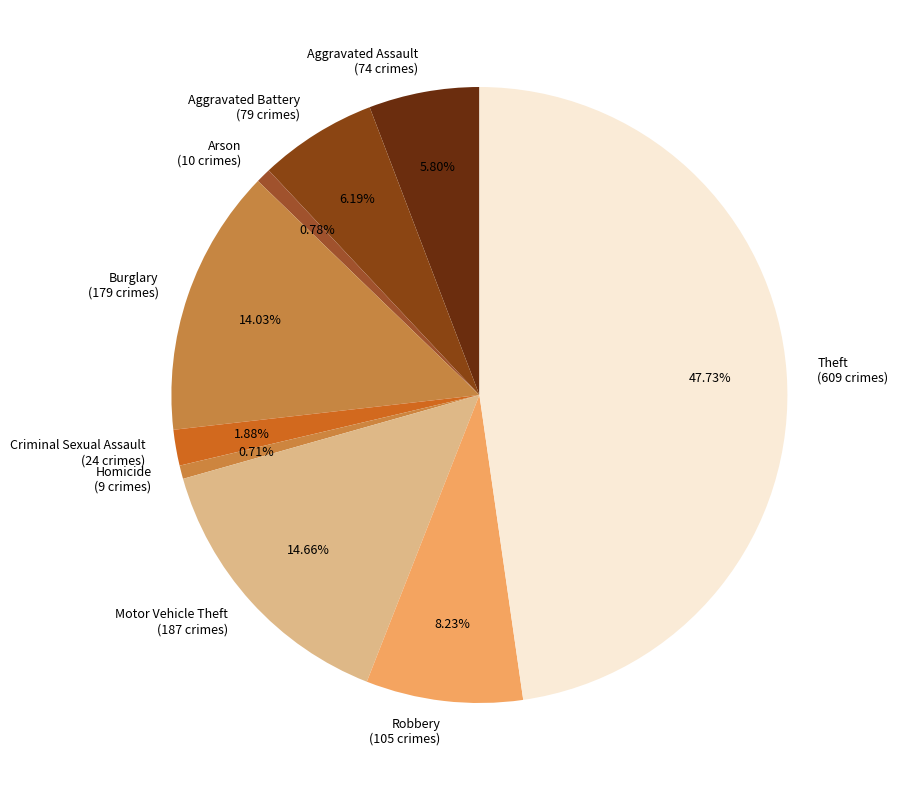

Does Theft account for over 50% of the chart?

No